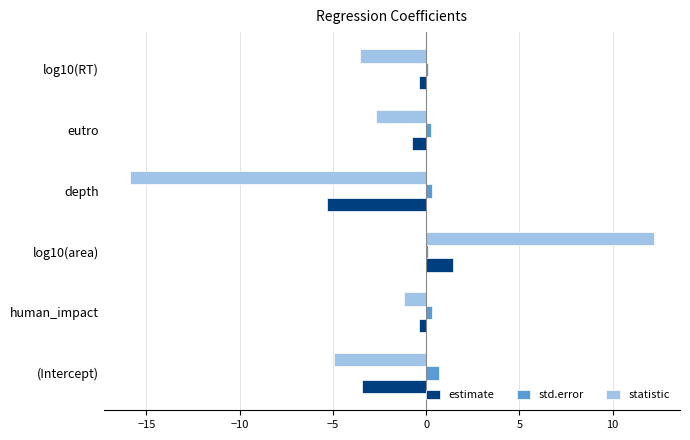

What is the maximum value shown in the chart?

12.2